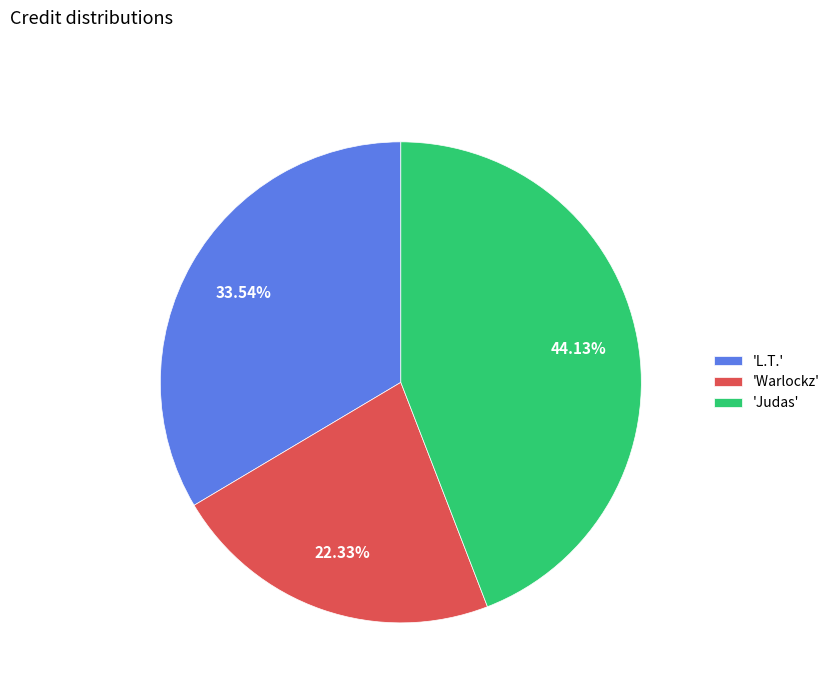

Which slice is the smallest?

'Warlockz'